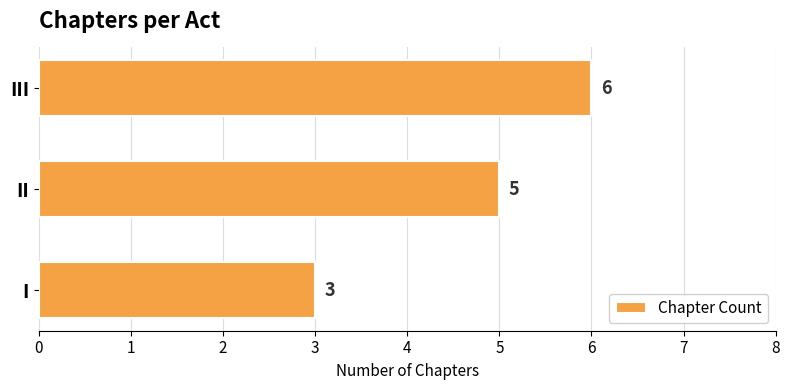

Is it true that the value at I is 1?

False